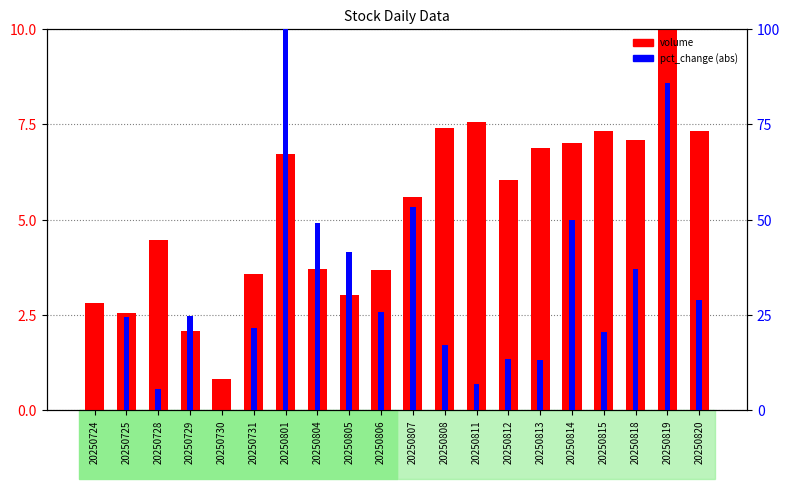

What is the difference between the maximum and minimum values in the volume (scaled) series?

9.2